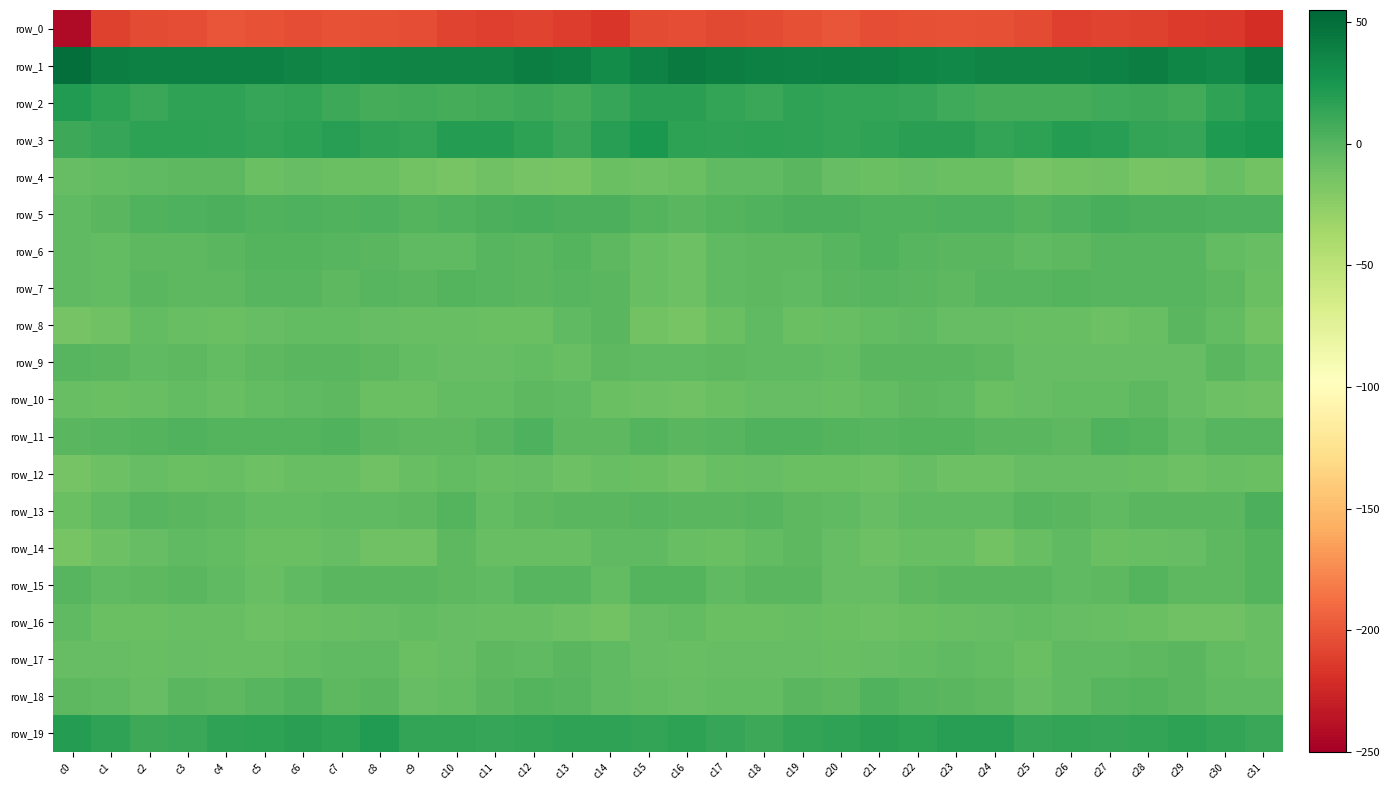

Count the number of data series in this chart.

20